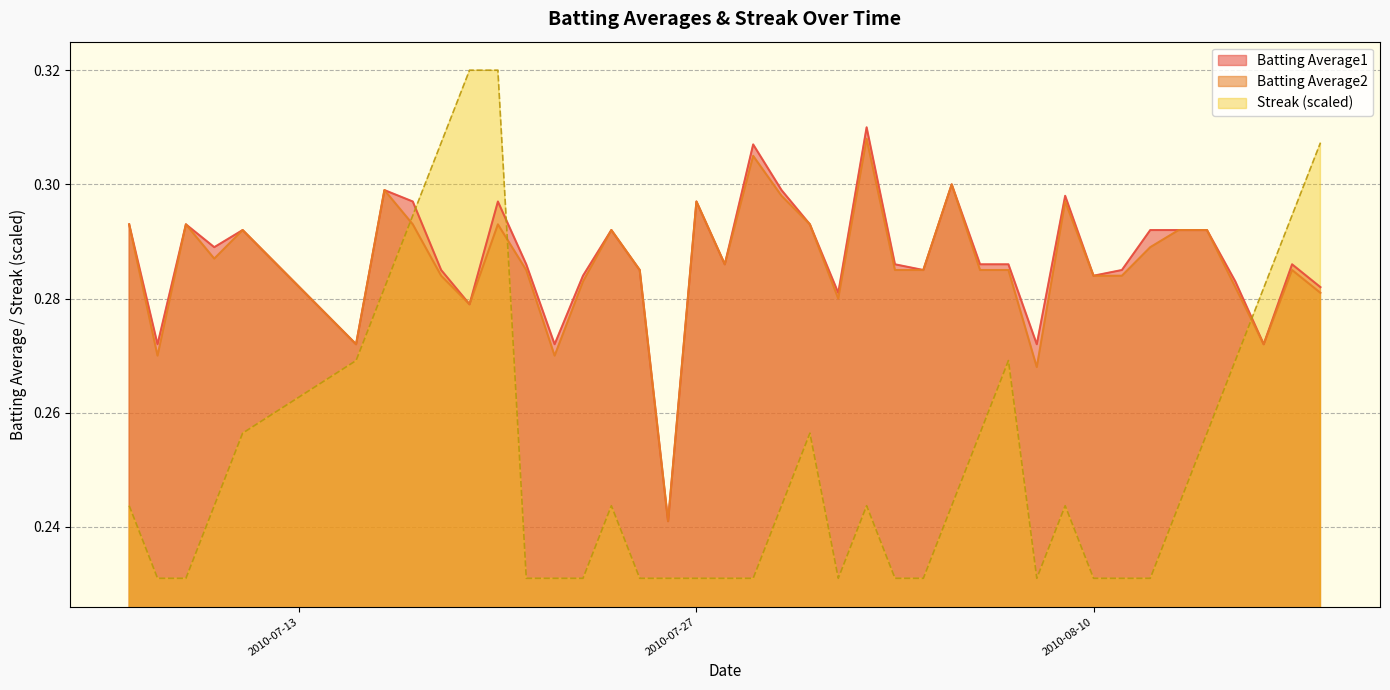

Count the Batting Average2 values in the range 0 to 1.

40